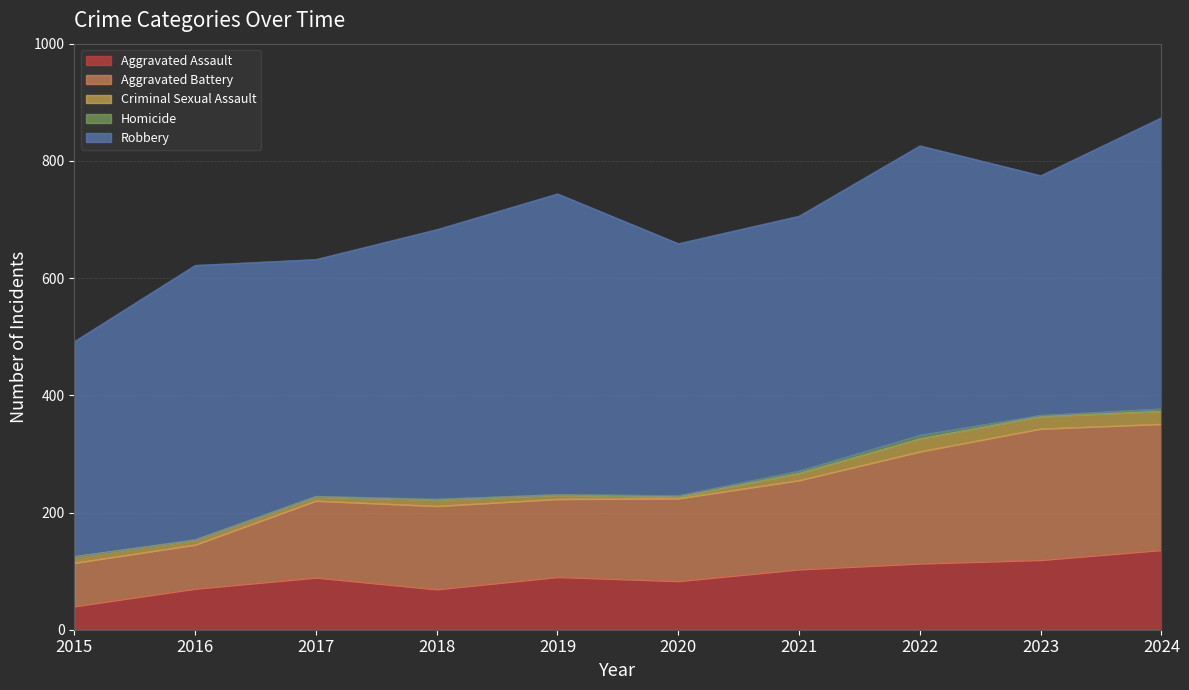

List the series in order of their peak value, highest first.

Robbery, Aggravated Battery, Aggravated Assault, Criminal Sexual Assault, Homicide